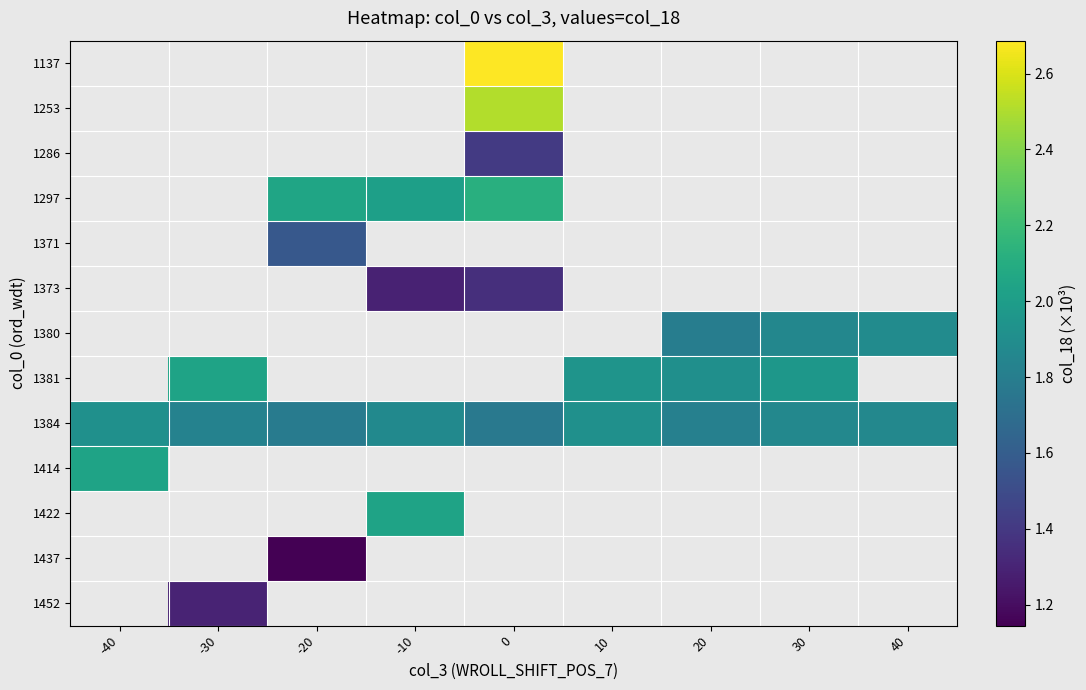

Which series has the largest range (max minus min)?

1384